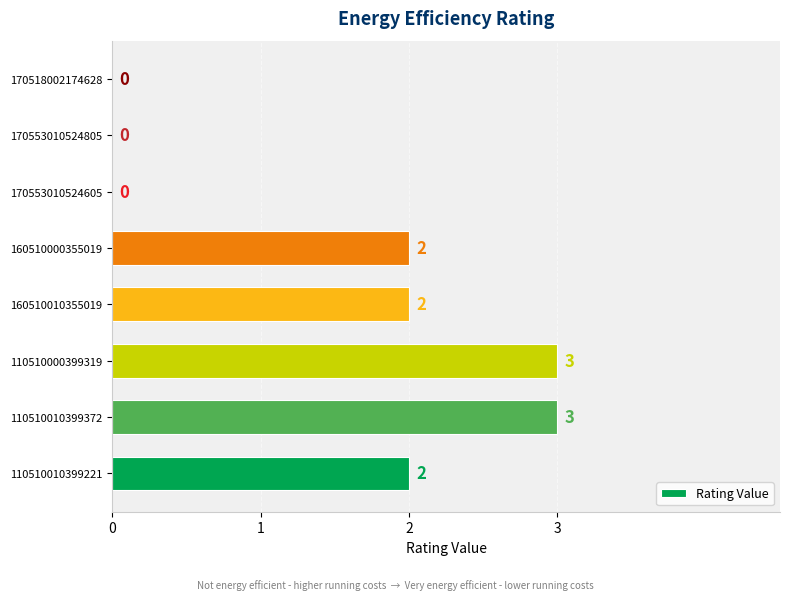

What is the maximum value shown in the chart?

3